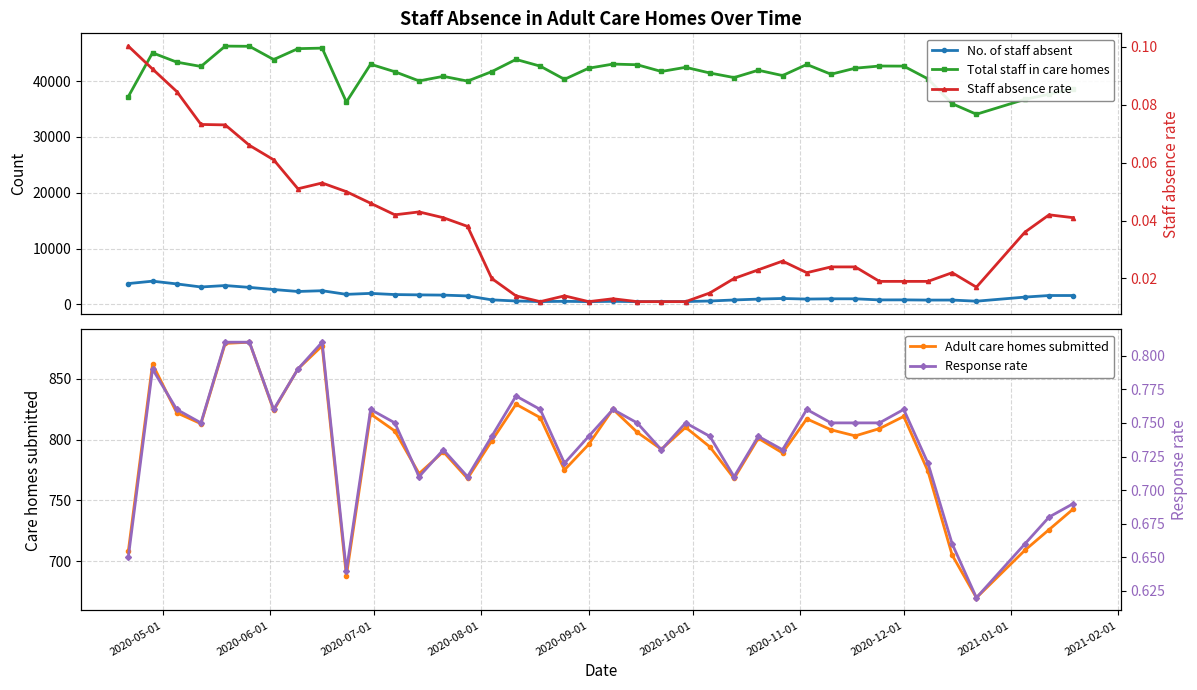

How many interior local peaks does the Adult care homes submitted series have?

11